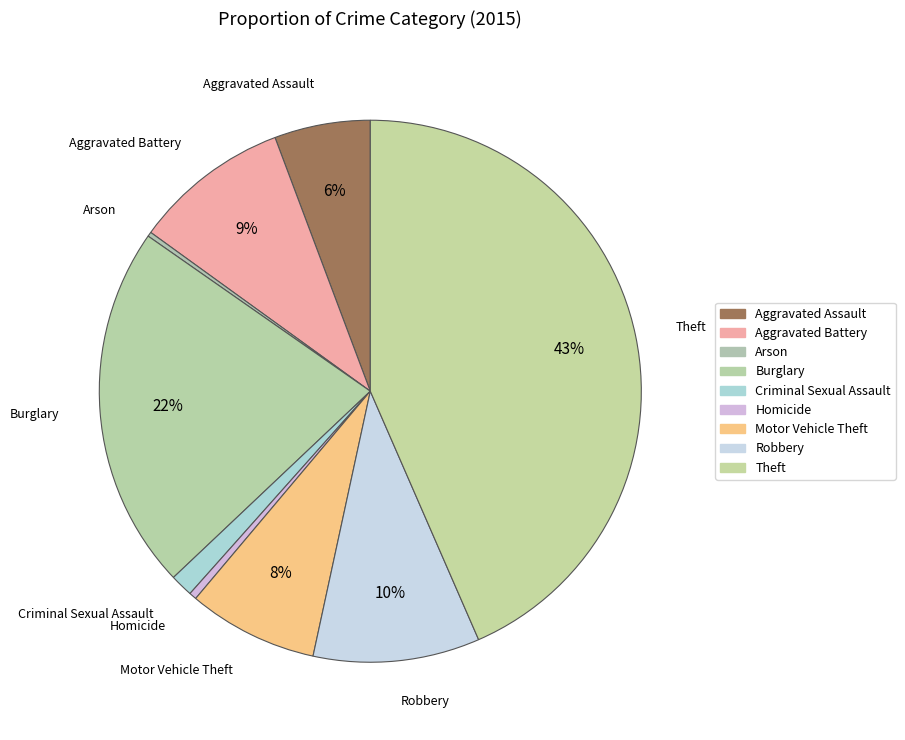

Combined, what portion of the pie is Robbery and Motor Vehicle Theft?

17.7%